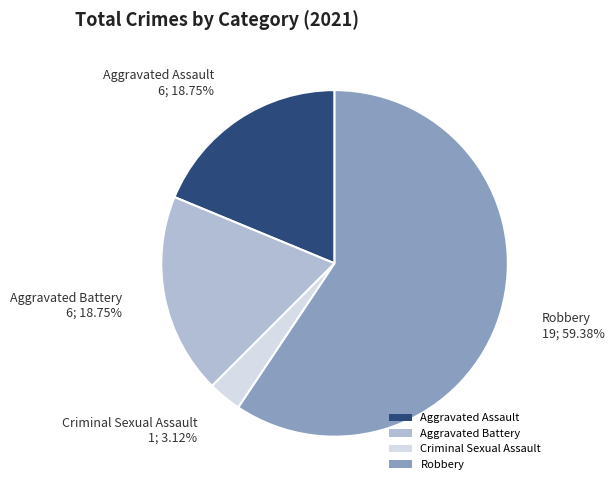

To the nearest percent, what is the difference between the Criminal Sexual Assault and Robbery slice percentages?

56%